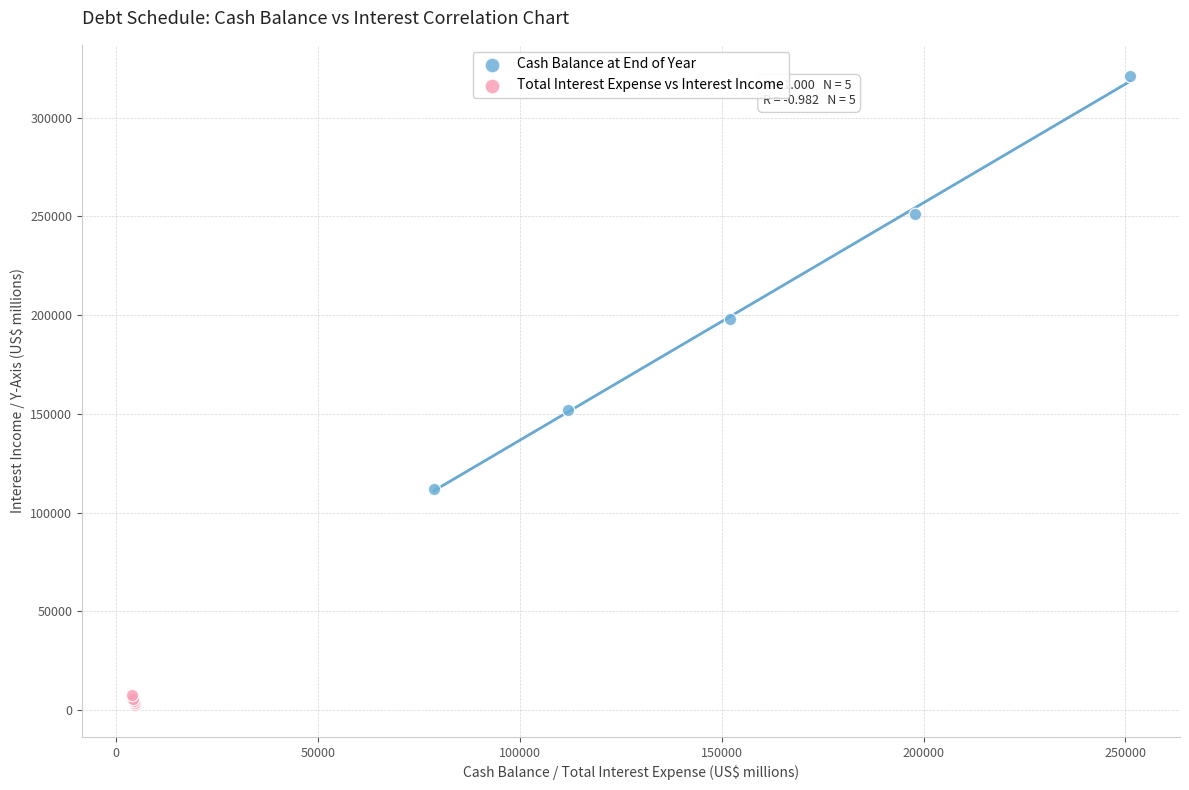

Which series has the largest Y range (max minus min)?

Cash Balance at End of Year